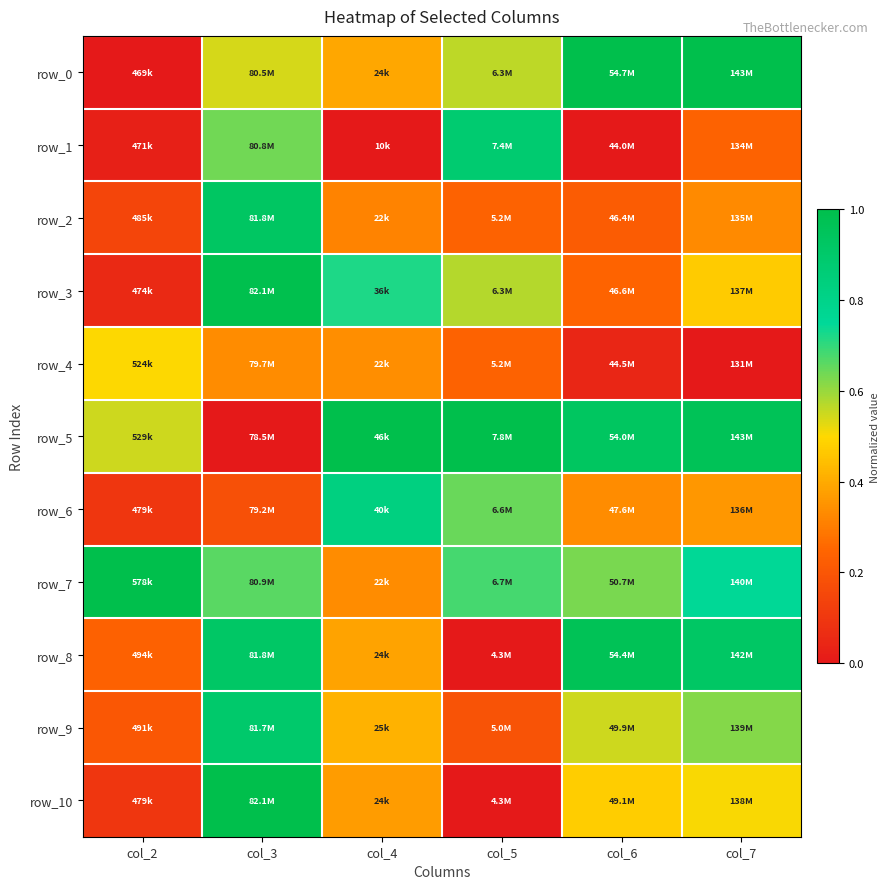

What is the difference between the row_10 values at col_7 and col_3?

0.5